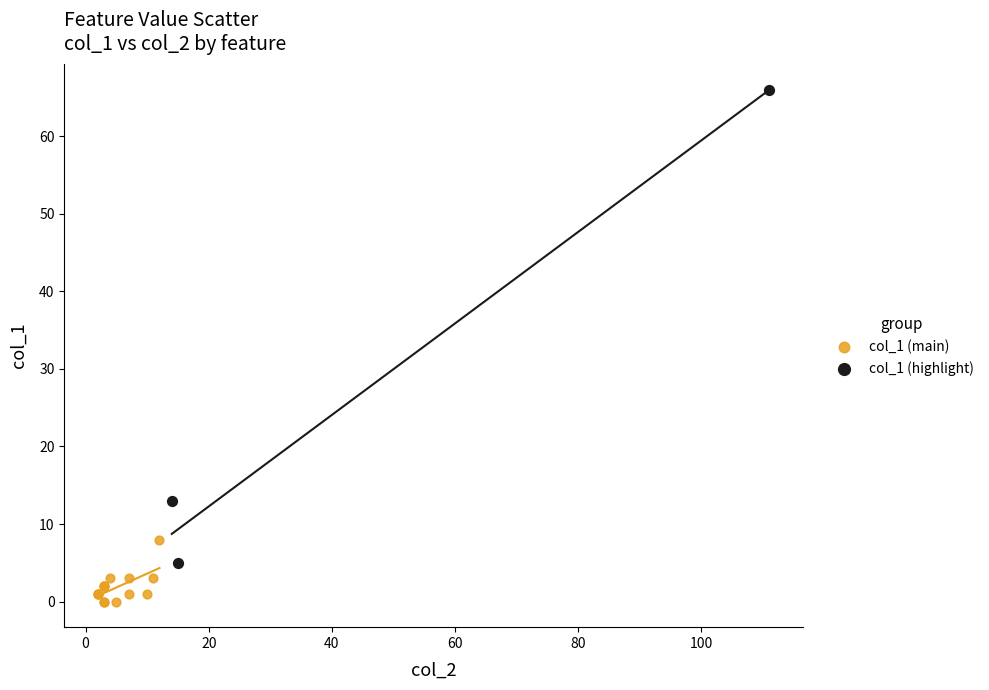

Which series has the widest spread of Y values?

col_1 (highlight)